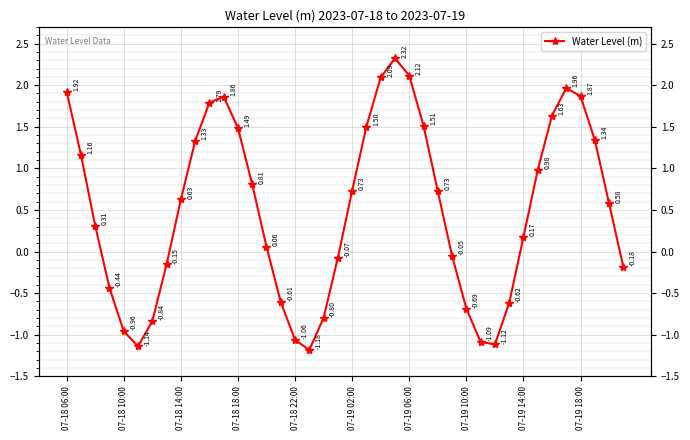

Count the number of data series in this chart.

1